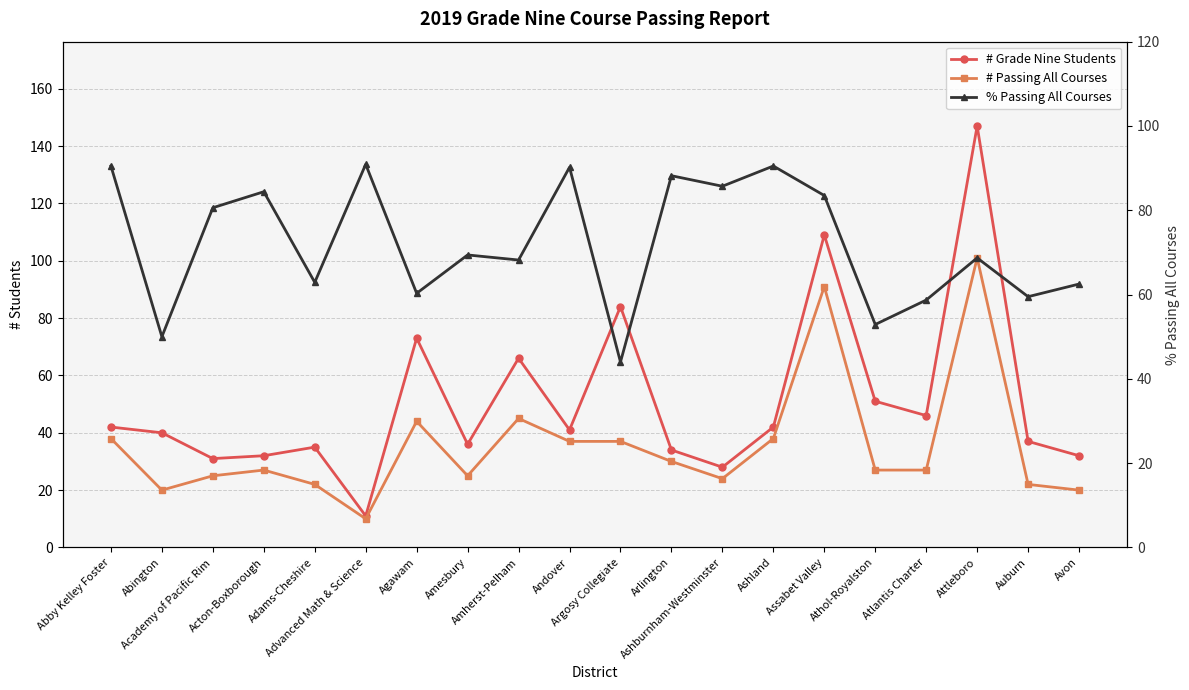

Where do # Grade Nine Students and % Passing All Courses first cross each other?

Advanced Math & Science and Agawam